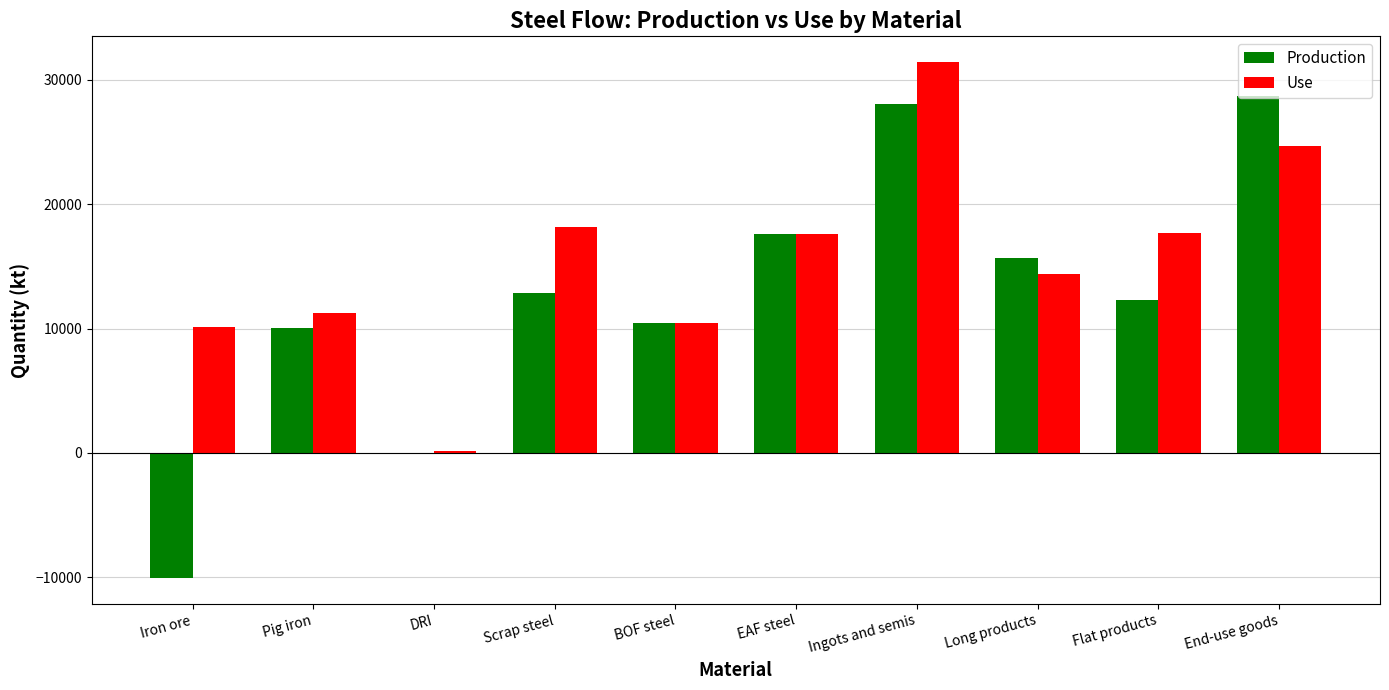

Which label corresponds to the largest value in the chart?

Ingots and semis